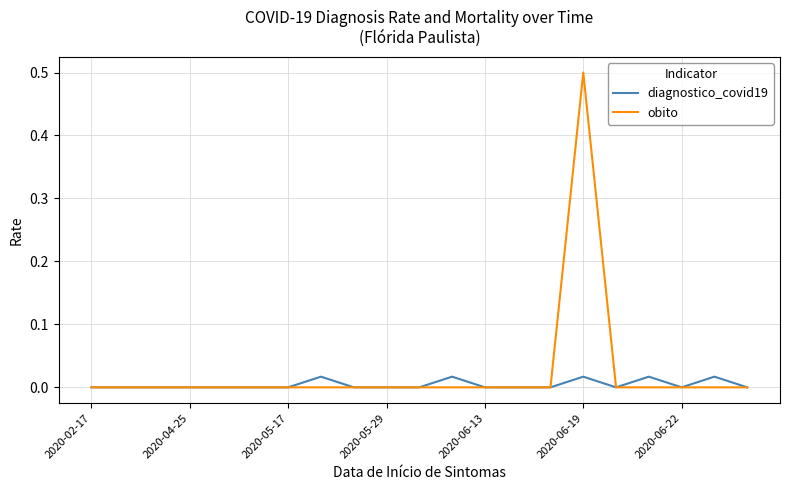

How many obito values are between 0 and 1?

21